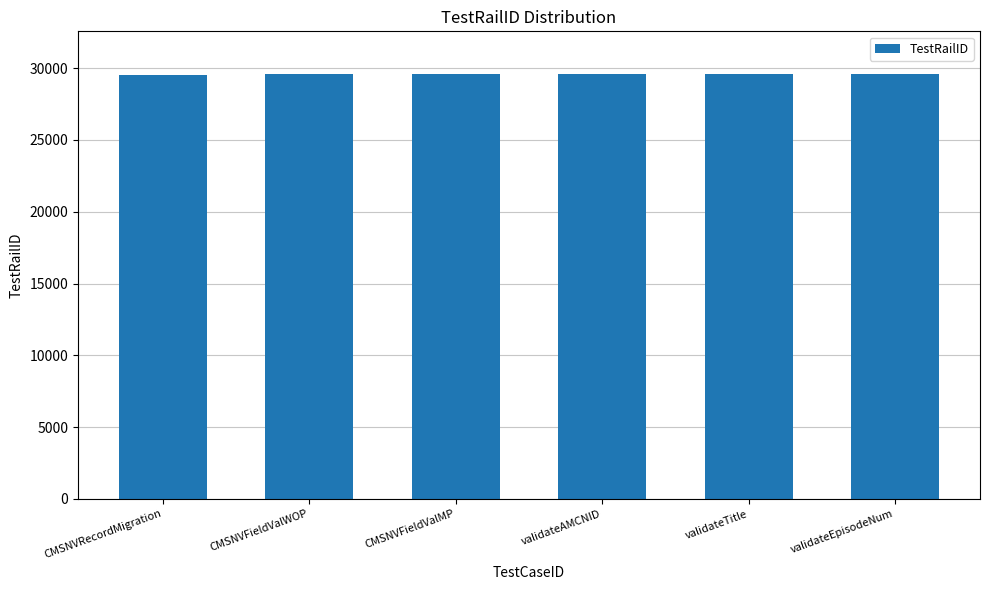

What is the value of the 4th bar from the left?

29602